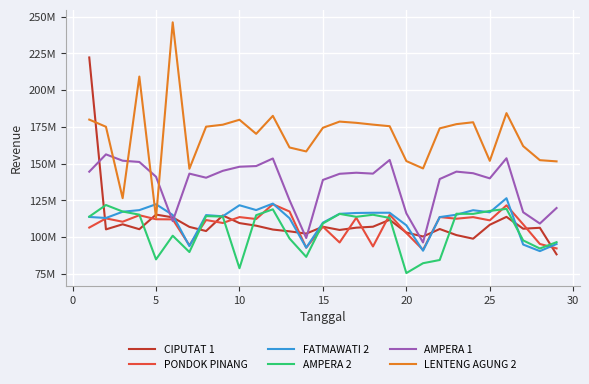

True or false: FATMAWATI 2 has more than 2 interior local peaks.

True